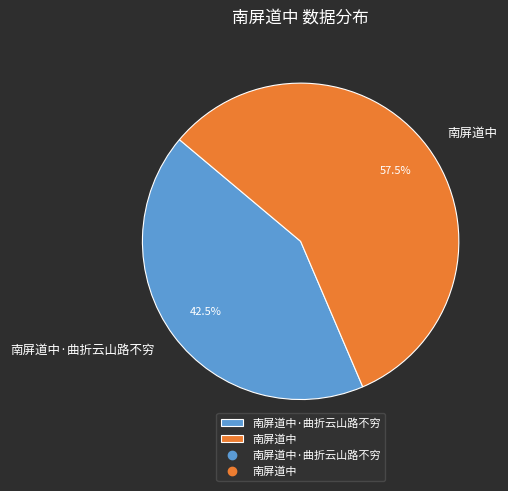

Does 南屏道中·曲折云山路不穷 account for over 50% of the chart?

No